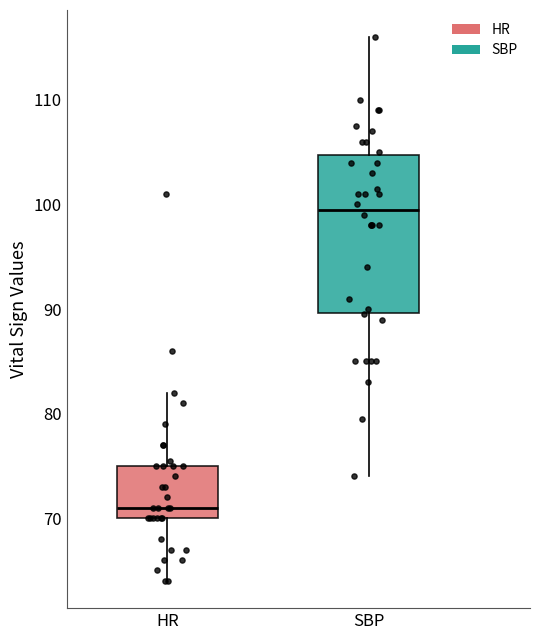

Reading left to right, transcribe this box plot: for each box, give where its median line is, the range the box spans, and where its two whiskers end, as read against the y-axis. The values are not printed on the chart, so give them approximately, as read against the axis.

HR: median 71, box 70 to 75, whiskers 64 to 82
SBP: median 100, box 90 to 105, whiskers 74 to 116